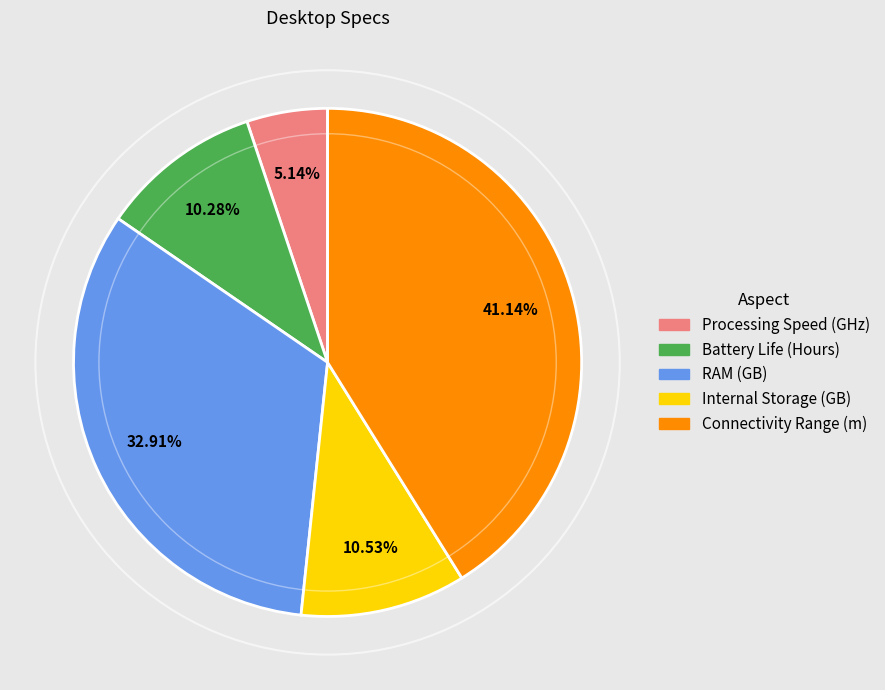

To the nearest percent, what portion does Processing Speed (GHz) represent?

5%